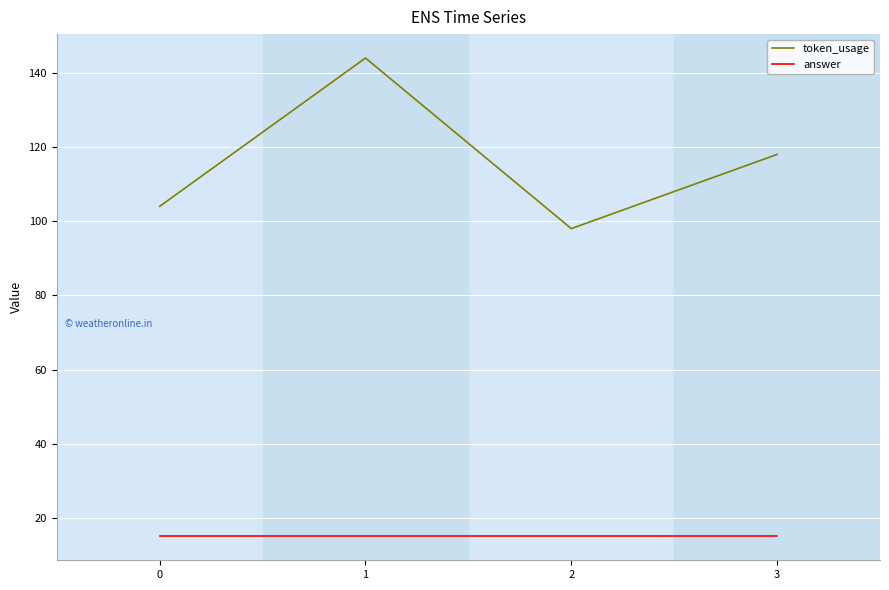

What are all the series names shown in the legend?

token_usage, answer